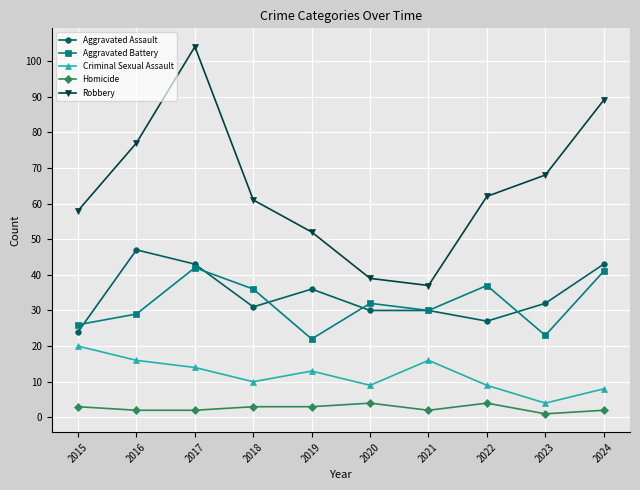

Reading right to left, list all the values displayed in this chart.

Aggravated Assault: 2024=43	2023=32	2022=27	2021=30	2020=30	2019=36	2018=31	2017=43	2016=47	2015=24
Aggravated Battery: 2024=41	2023=23	2022=37	2021=30	2020=32	2019=22	2018=36	2017=42	2016=29	2015=26
Criminal Sexual Assault: 2024=8	2023=4	2022=9	2021=16	2020=9	2019=13	2018=10	2017=14	2016=16	2015=20
Homicide: 2024=2	2023=1	2022=4	2021=2	2020=4	2019=3	2018=3	2017=2	2016=2	2015=3
Robbery: 2024=89	2023=68	2022=62	2021=37	2020=39	2019=52	2018=61	2017=104	2016=77	2015=58